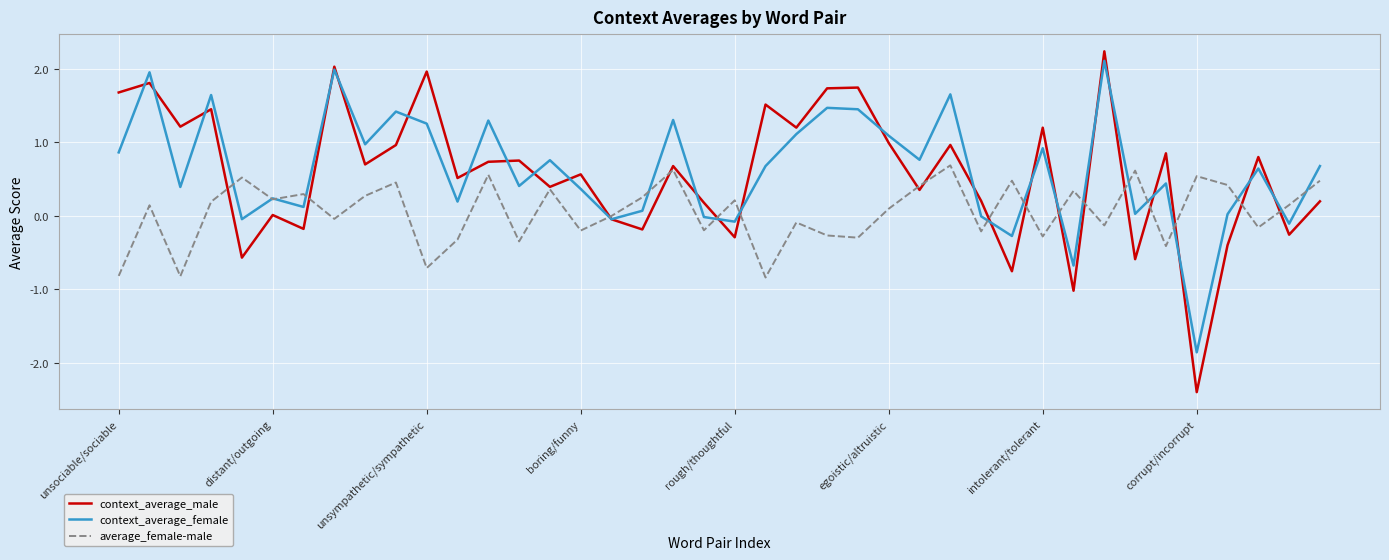

Which series has the largest range (max minus min)?

context_average_male